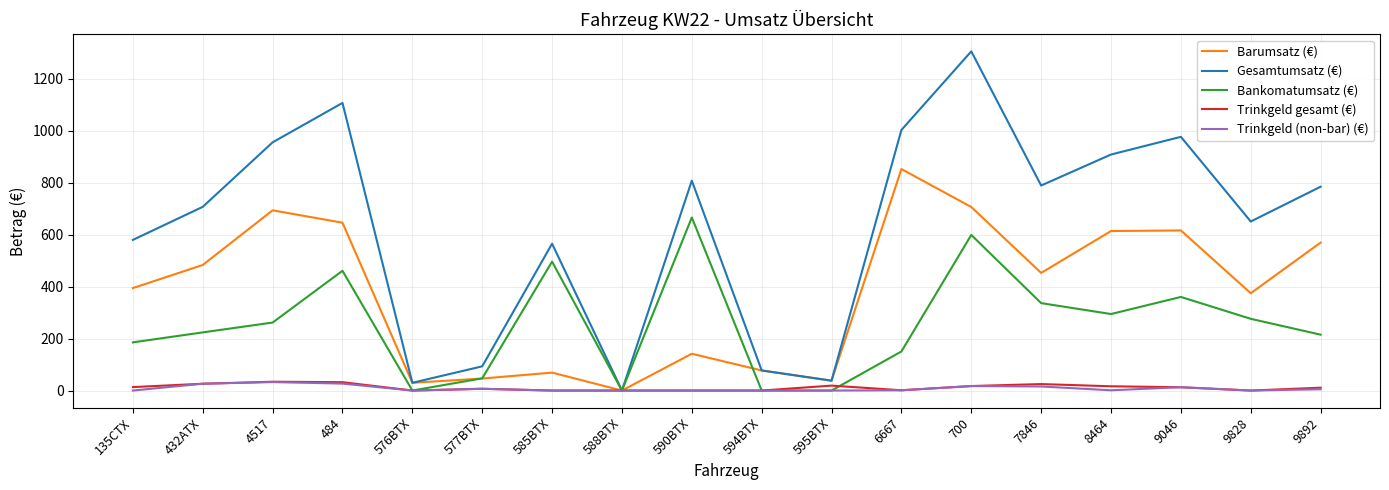

At which label is Barumsatz (€) closest to 426?

7846